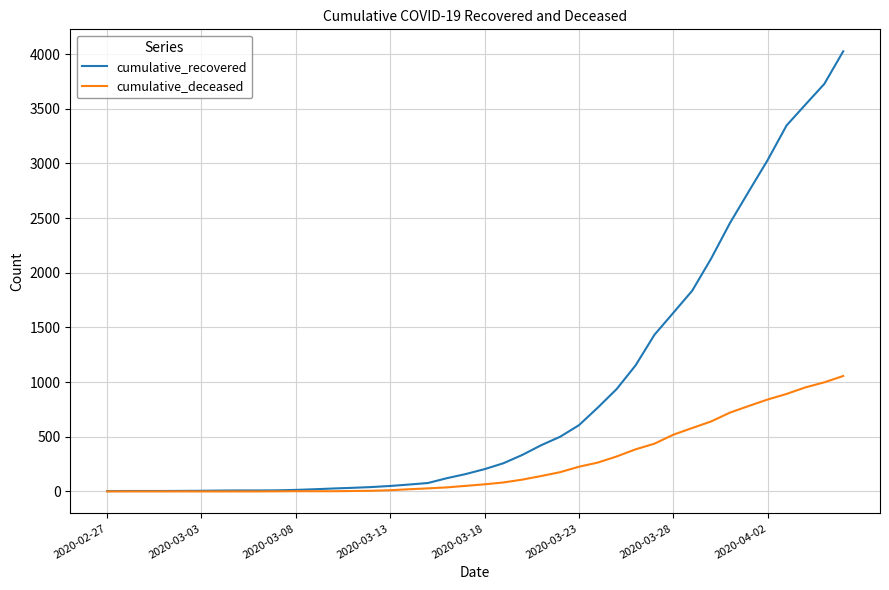

Which series has the largest total across all categories?

cumulative_recovered